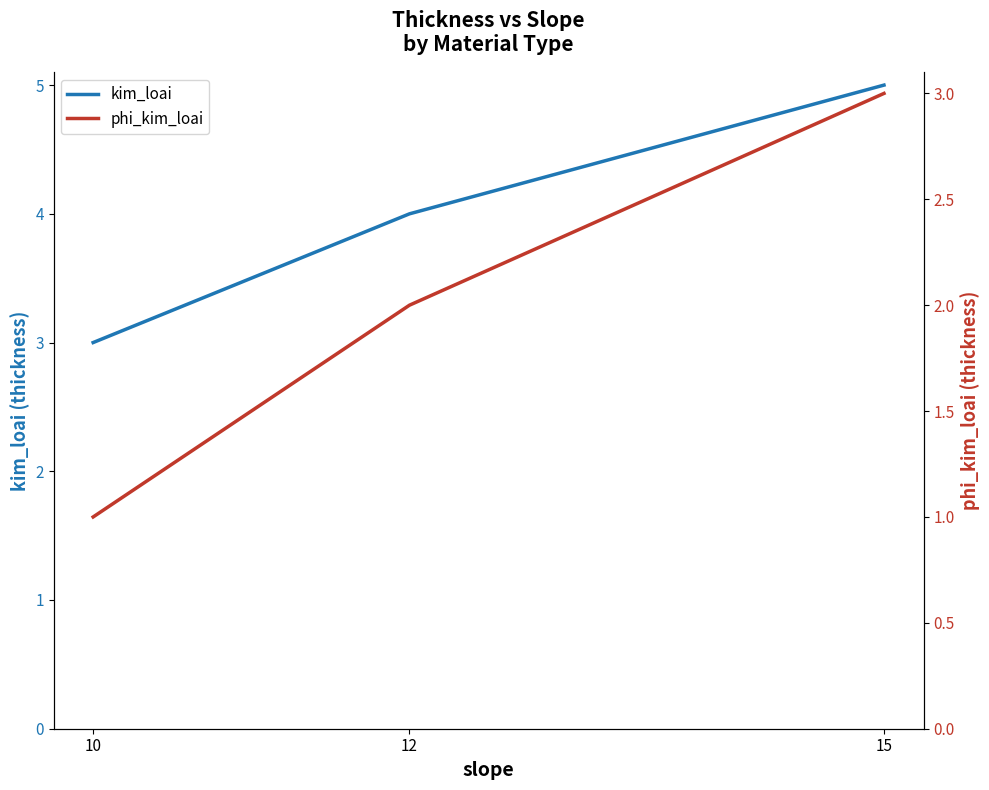

Which has a higher value, 10 or 15?

15